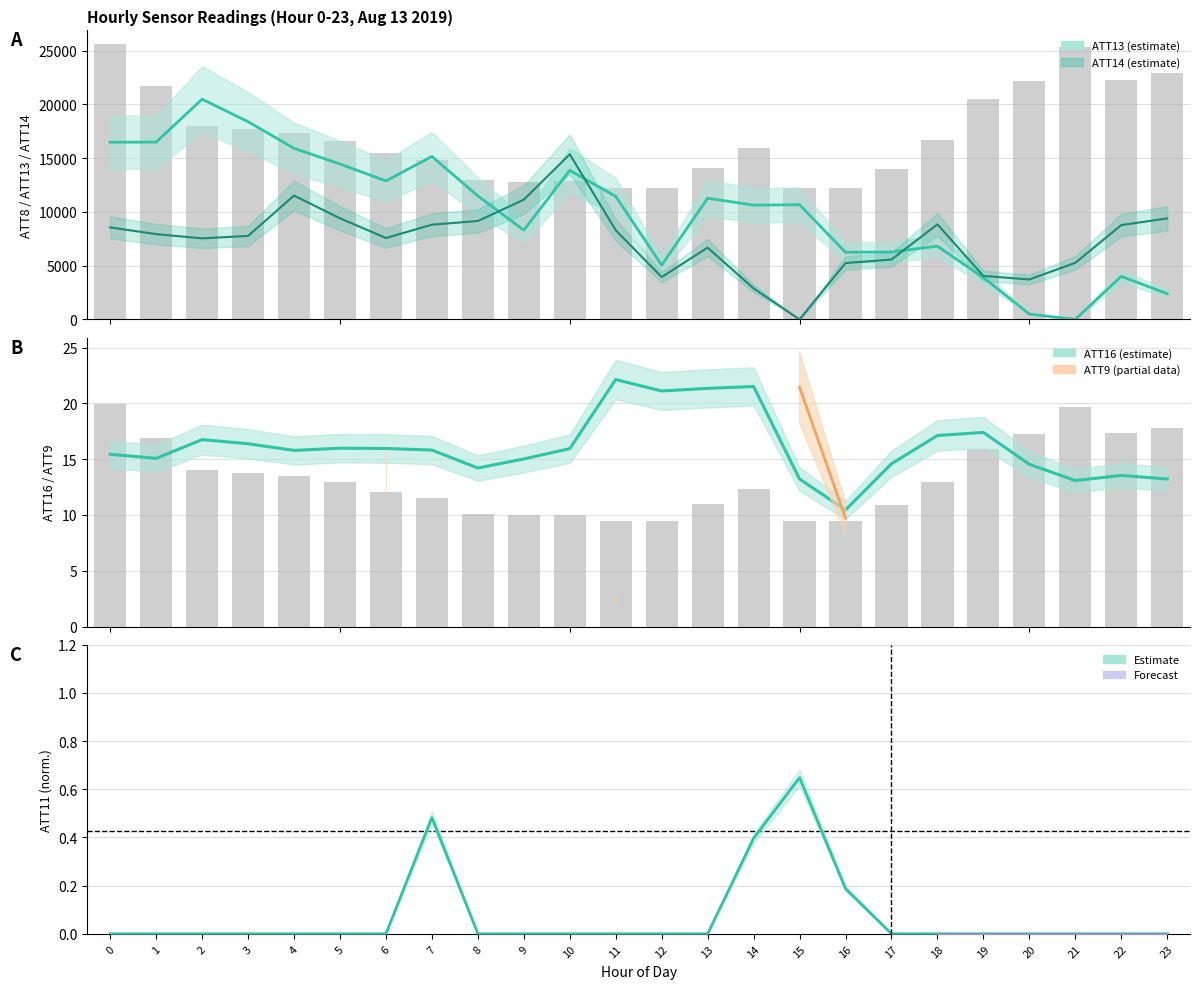

What is the difference between the ATT16 values at 1 and 22?

1.5